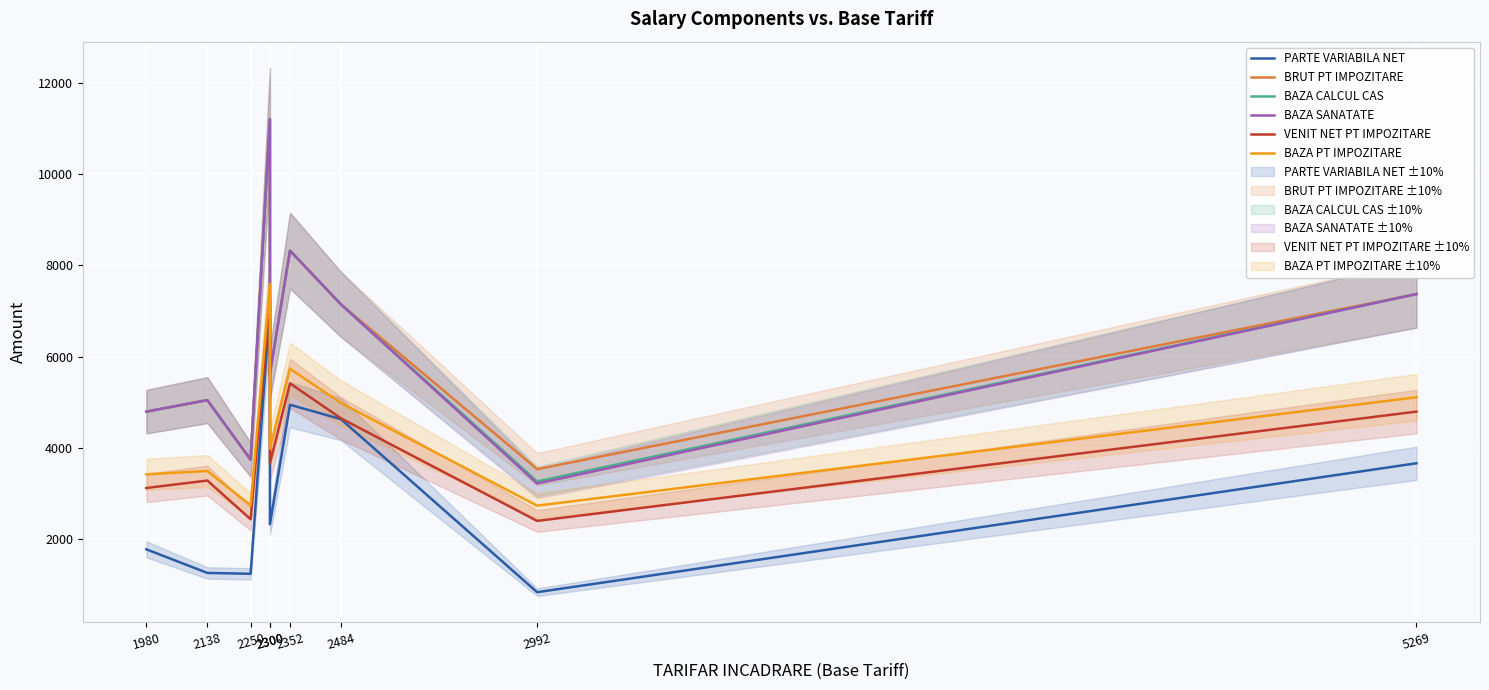

How many lines are shown in the chart?

6